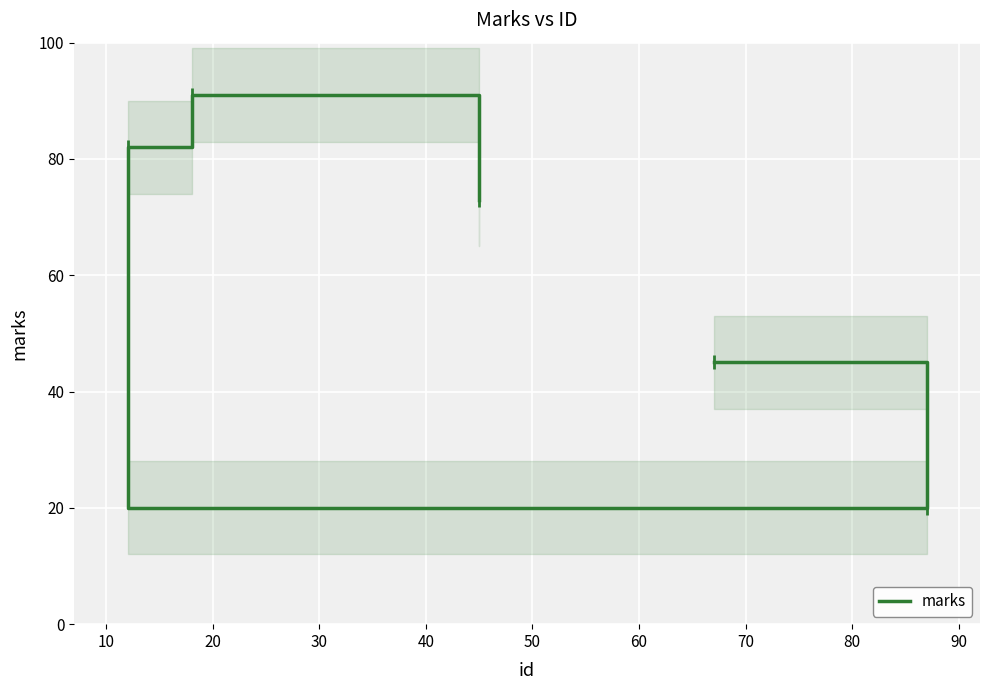

Reading left to right, transcribe all the data shown in this chart.

45	20	82	91	73